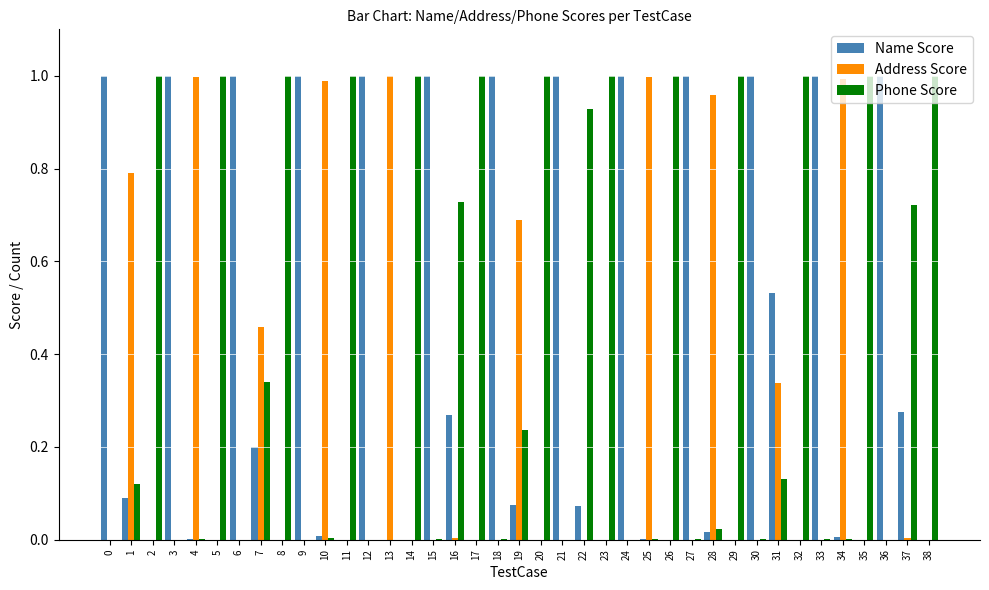

Is the value of Address Score at 14 greater than the value of Phone Score at 11?

No